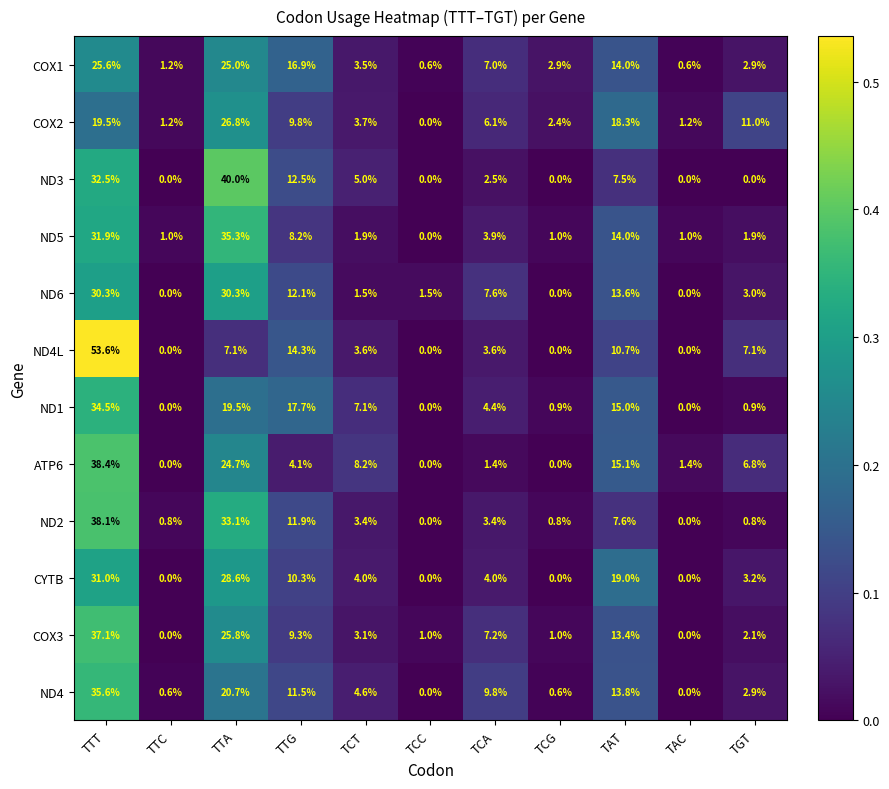

The value of CYTB at TCA is 4.0. True or false?

True